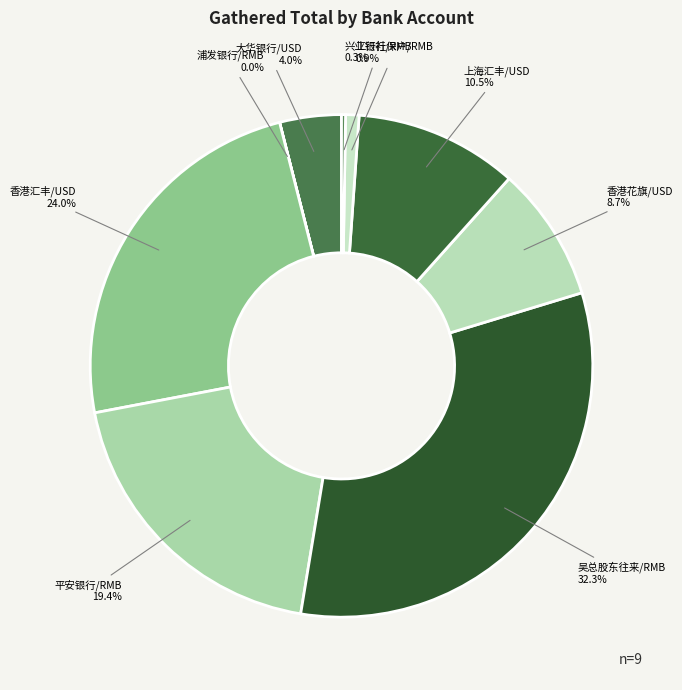

Does 上海汇丰/USD represent more than half of the total?

No